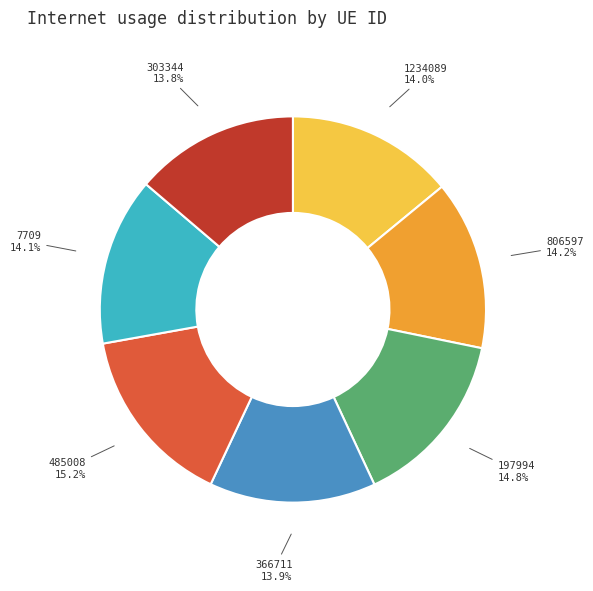

Does any single category account for the majority?

No